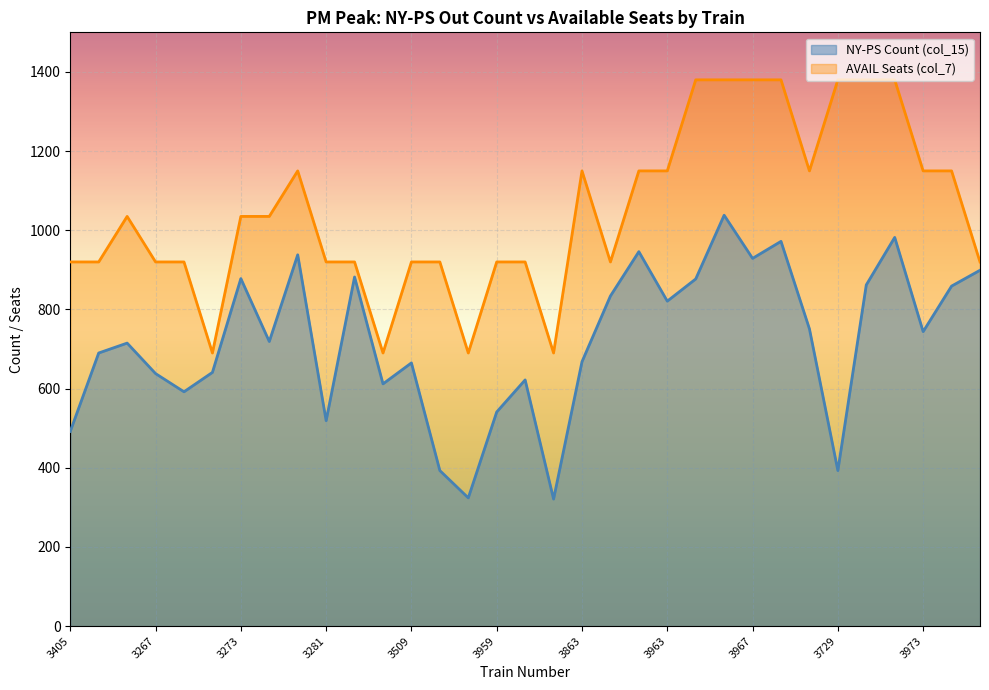

What is the maximum value shown in the chart?

1380